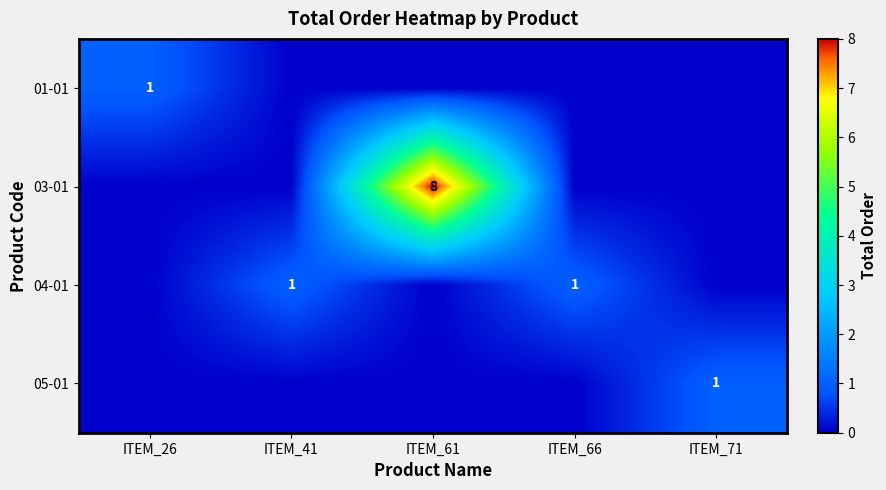

Is the value of 05-01 at ITEM_26 greater than the value of 03-01 at ITEM_61?

No